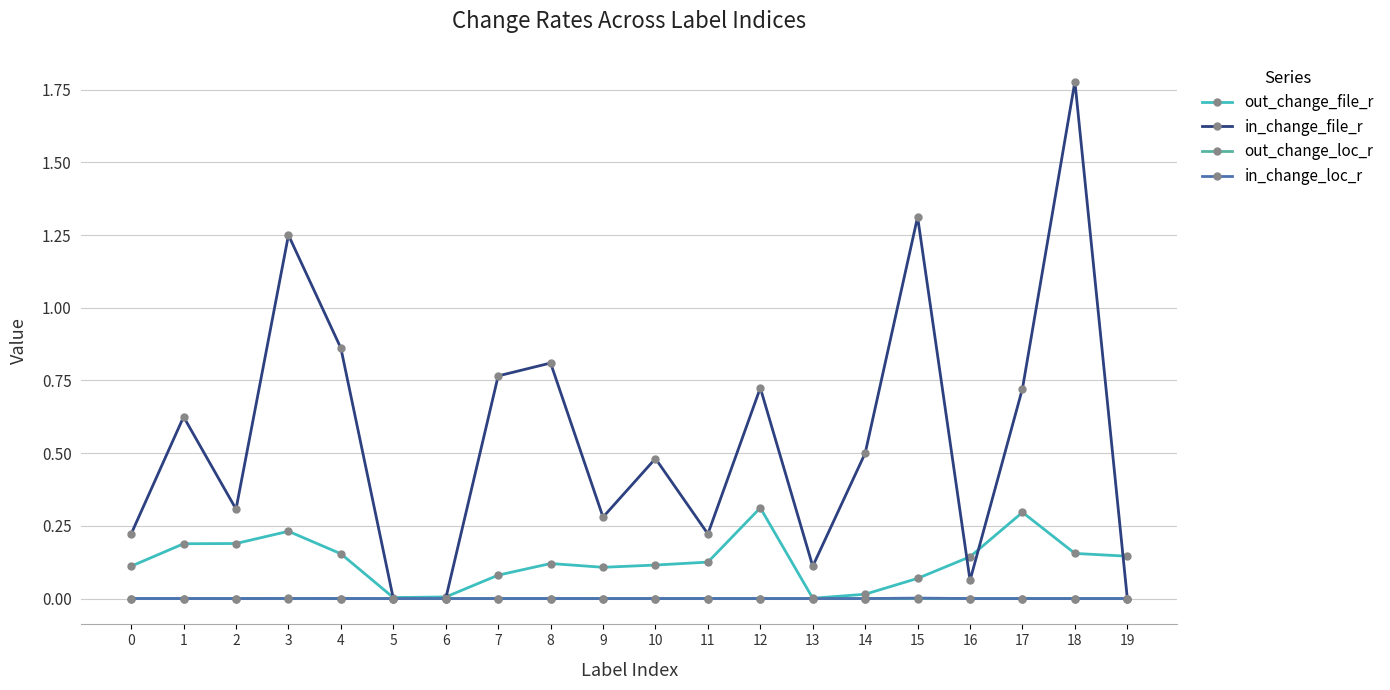

The value of out_change_file_r at 6 is 0.0. True or false?

True